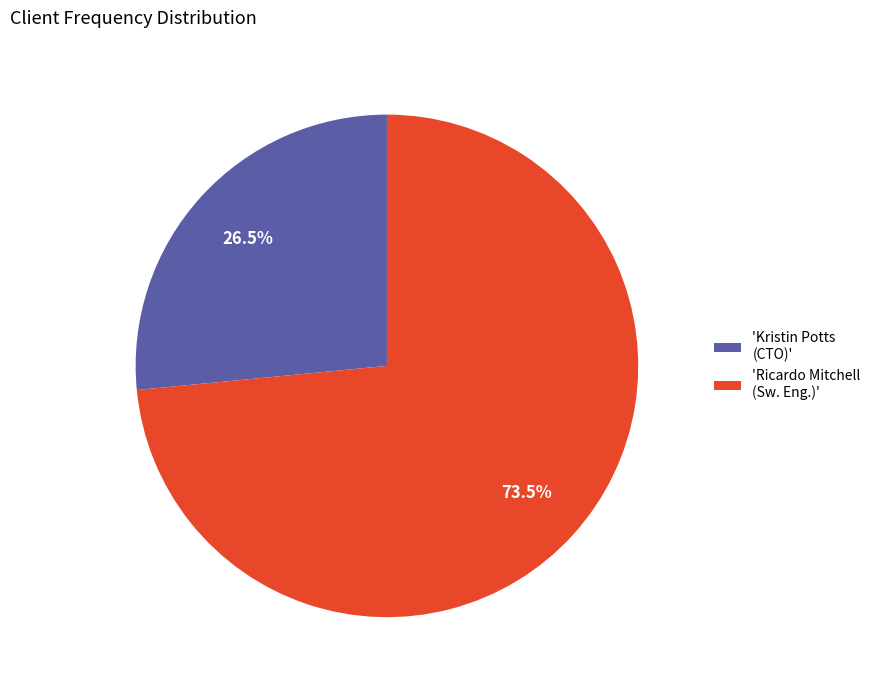

Which has a higher value, 'Ricardo Mitchell (Sw. Eng.)' or 'Kristin Potts (CTO)'?

'Ricardo Mitchell (Sw. Eng.)'